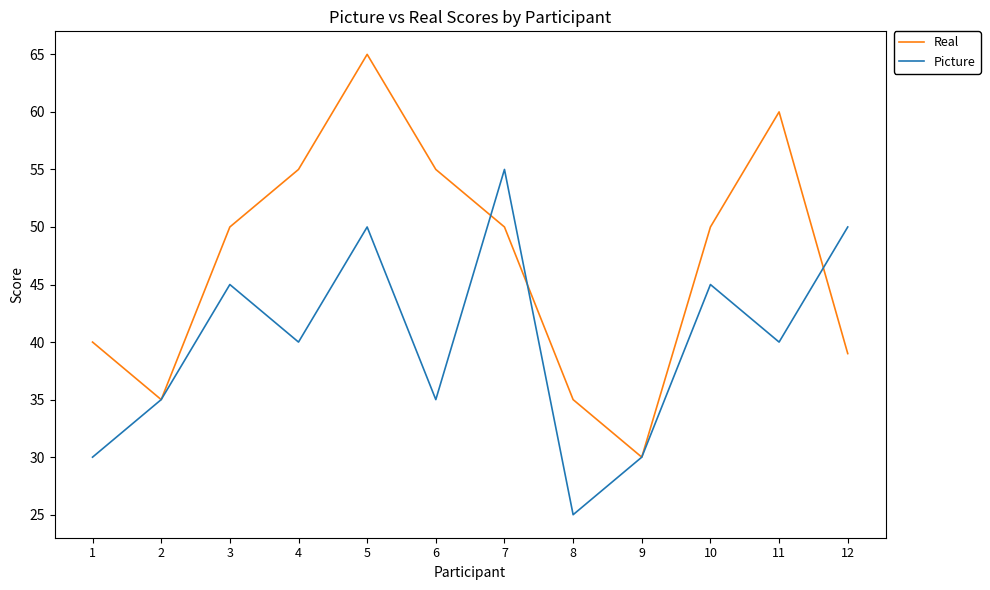

Is it true that Real equals 92 at 4?

False